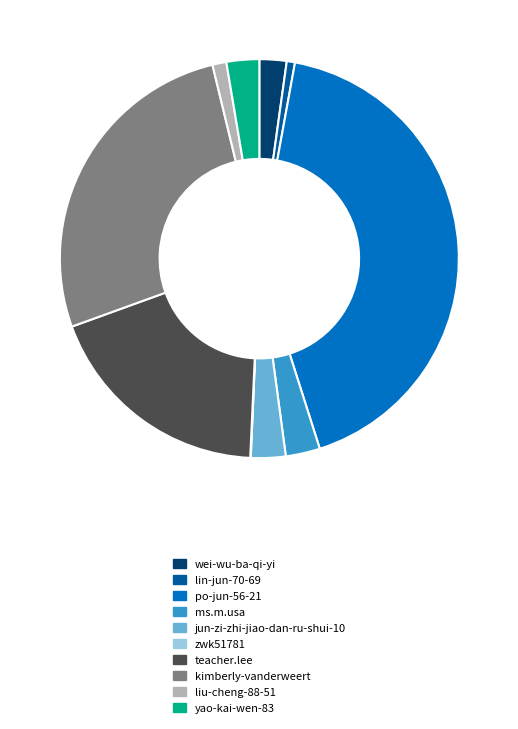

Is there any slice that represents more than half of the pie?

No